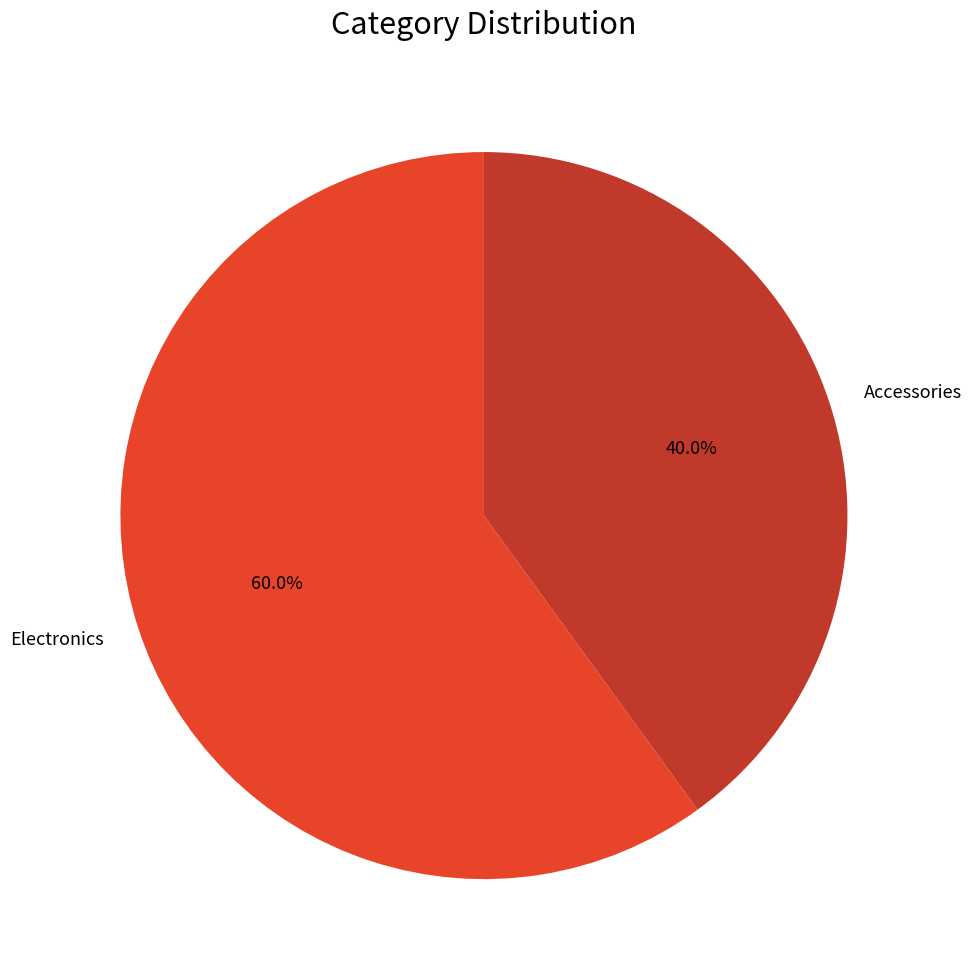

Approximately how many times larger is the value at Electronics compared to Accessories?

1.5